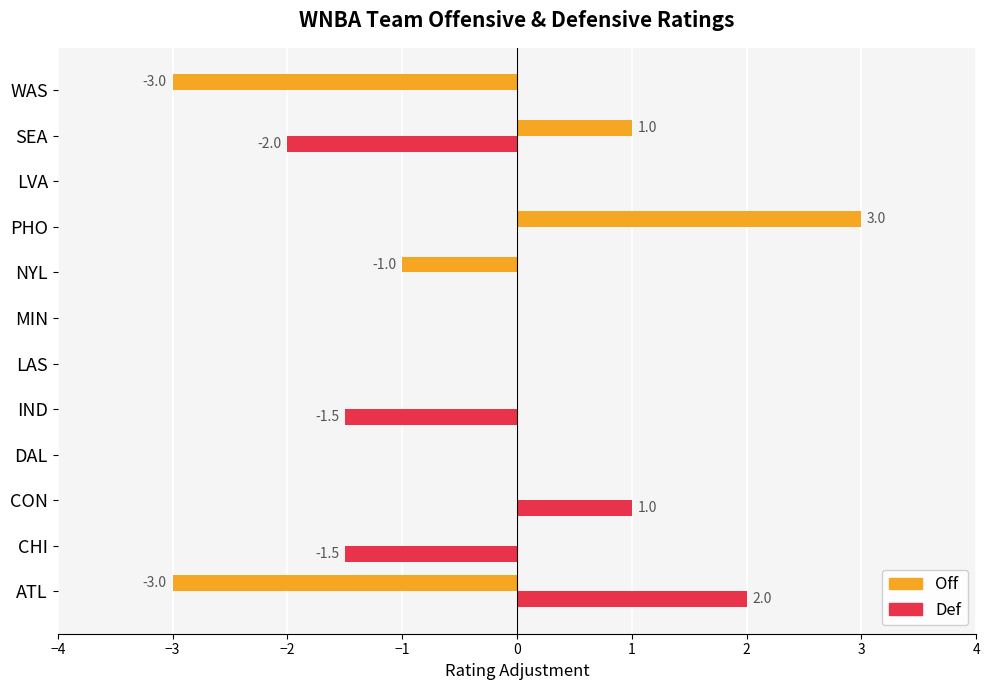

How many series are shown in this chart?

2